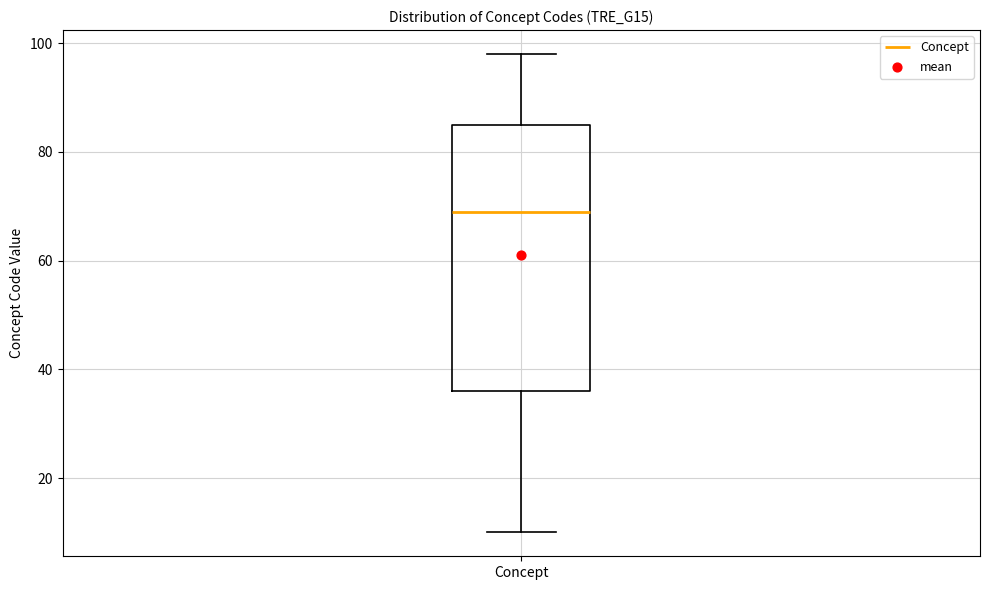

Read this box plot against the y-axis: the position of the median line, the range covered by the box, and the ends of both whiskers. The values are not printed on the chart, so give them approximately, as read against the axis.

median 70, box 36 to 86, whiskers 10 to 98